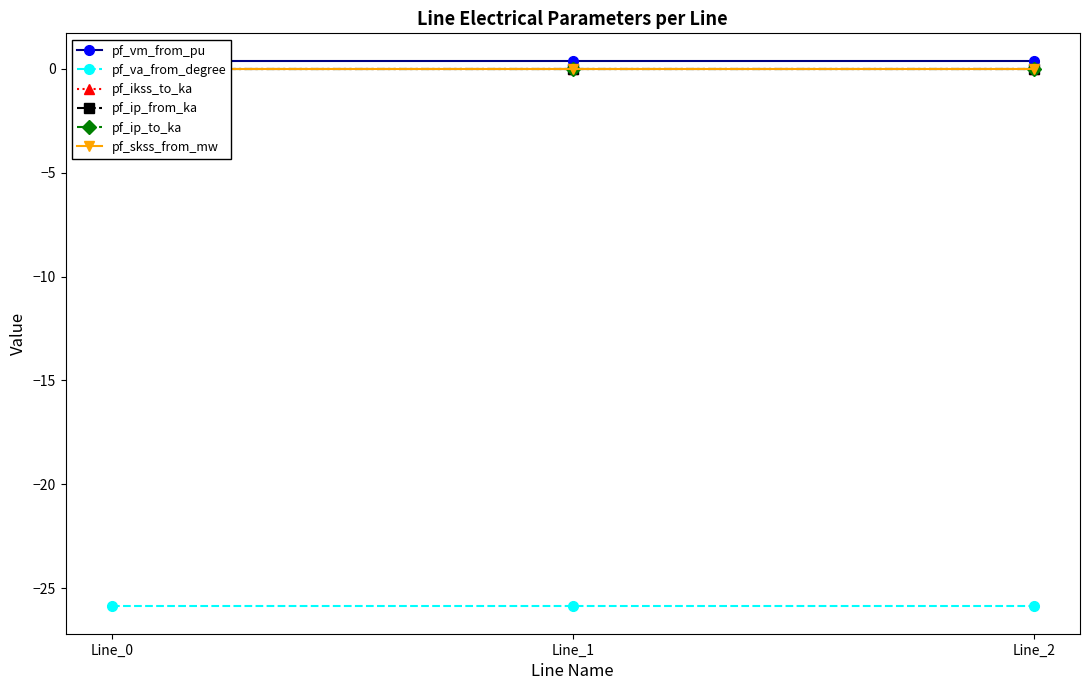

Reading right to left, transcribe all the data shown in this chart.

pf_vm_from_pu: Line_2=0.4	Line_1=0.4	Line_0=0.4
pf_va_from_degree: Line_2=-25.9	Line_1=-25.9	Line_0=-25.9
pf_ikss_to_ka: Line_2=0.0	Line_1=0.0	Line_0=0.0
pf_ip_from_ka: Line_2=0.0	Line_1=0.0	Line_0=0.0
pf_ip_to_ka: Line_2=0.0	Line_1=0.0	Line_0=0.0
pf_skss_from_mw: Line_2=0.0	Line_1=0.0	Line_0=0.0